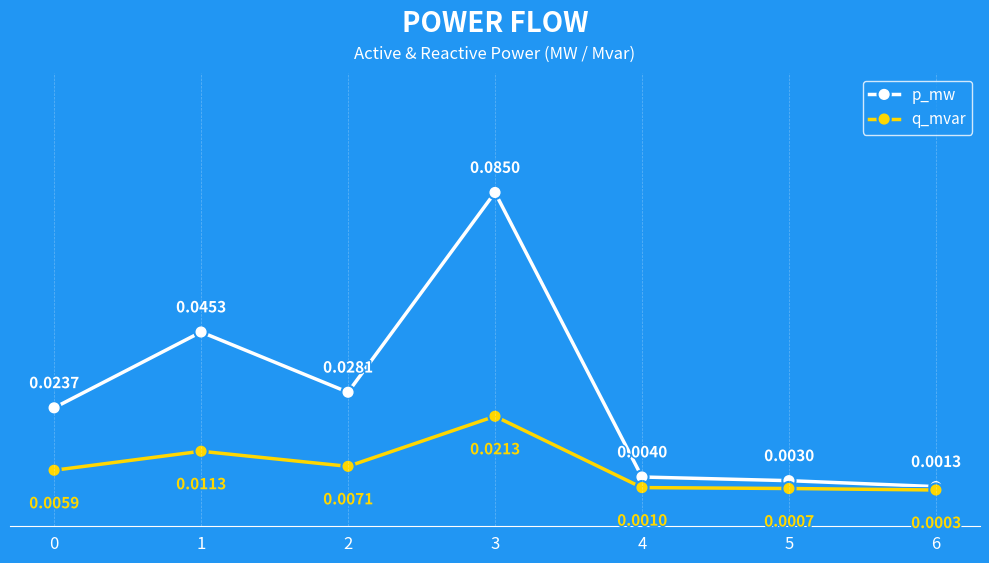

Rank the series by their maximum value, from lowest to highest.

q_mvar, p_mw